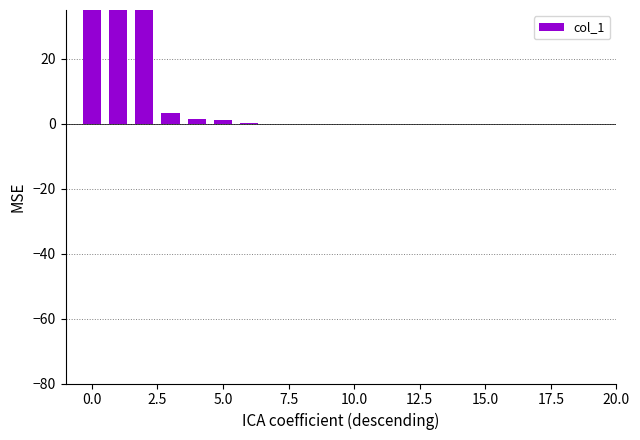

What is the label of the 8th bar from the right?

12